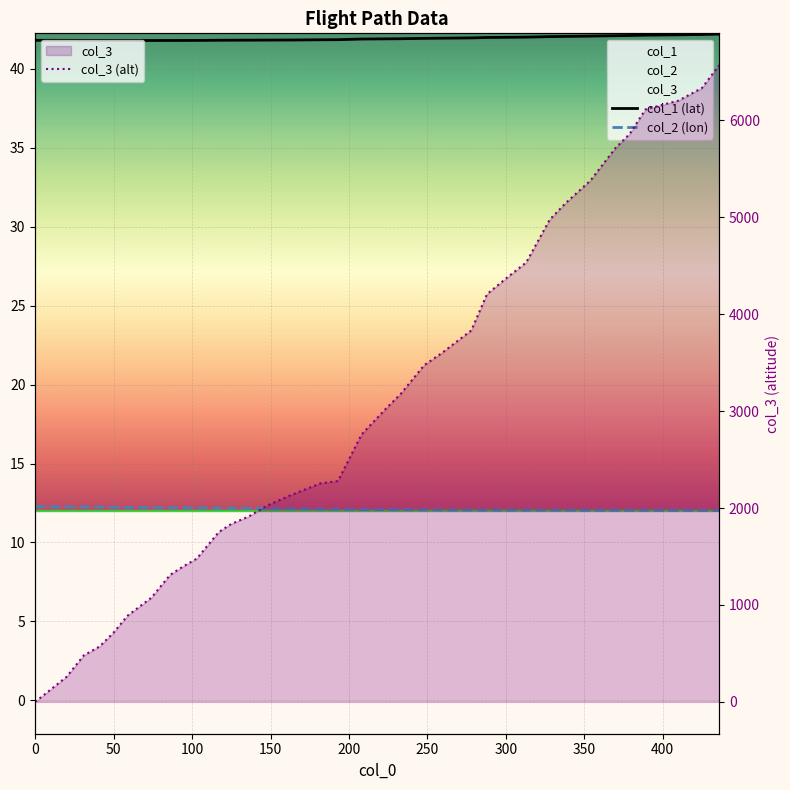

How many lines are shown in the chart?

3